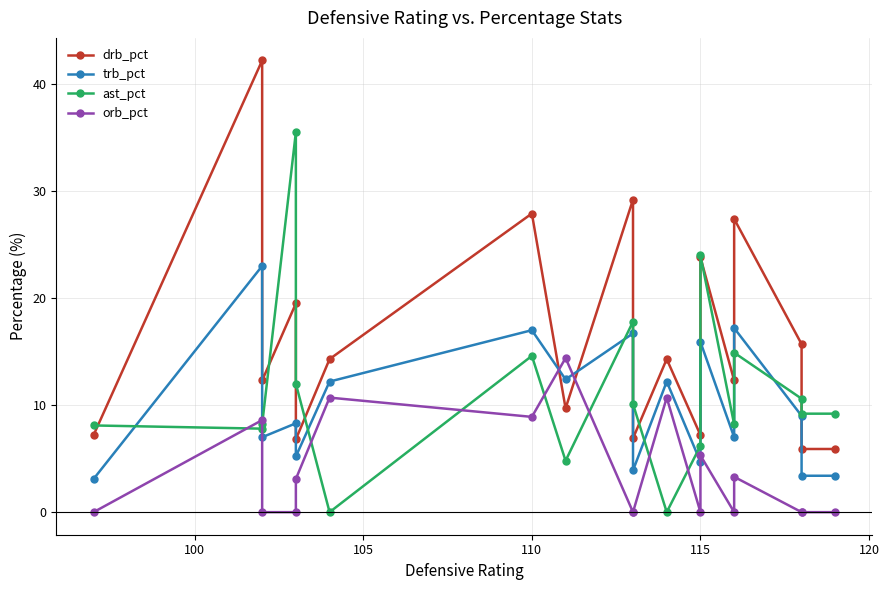

List the series in order of their peak value, highest first.

drb_pct, ast_pct, trb_pct, orb_pct